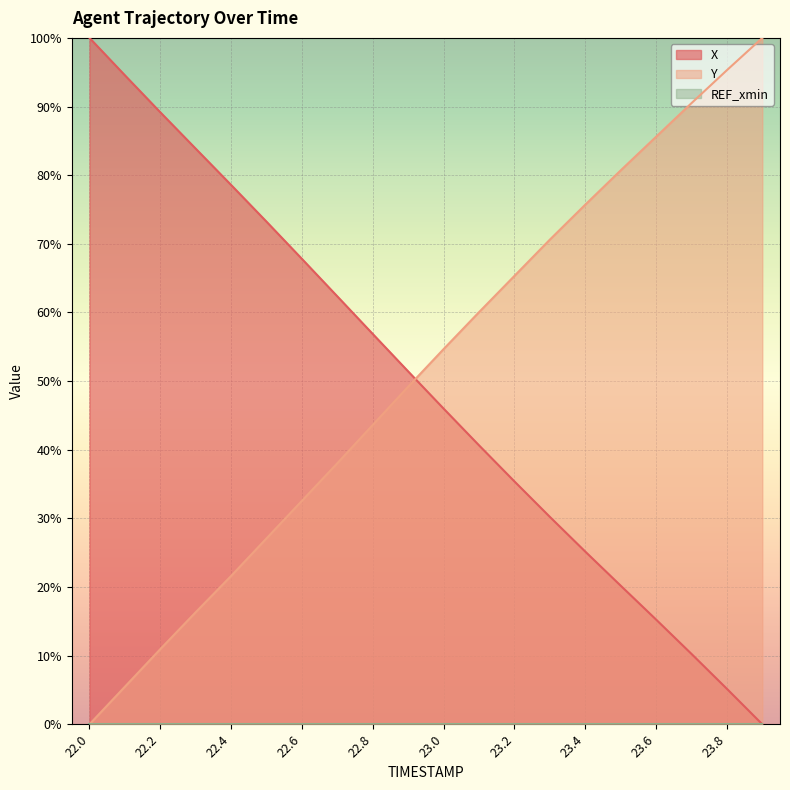

How many values in X are above zero?

19